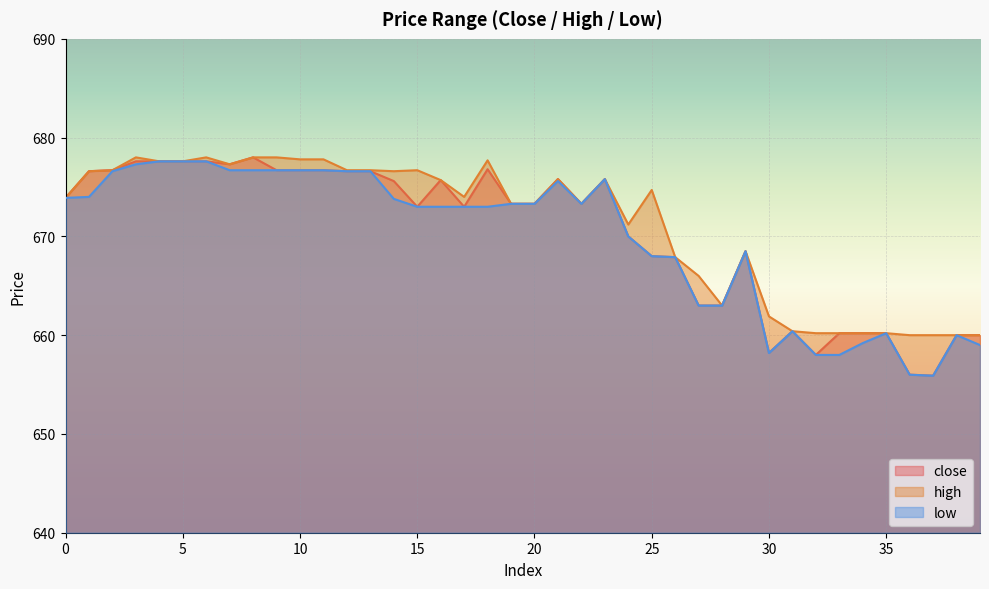

Between 23 and 20, which is larger?

23